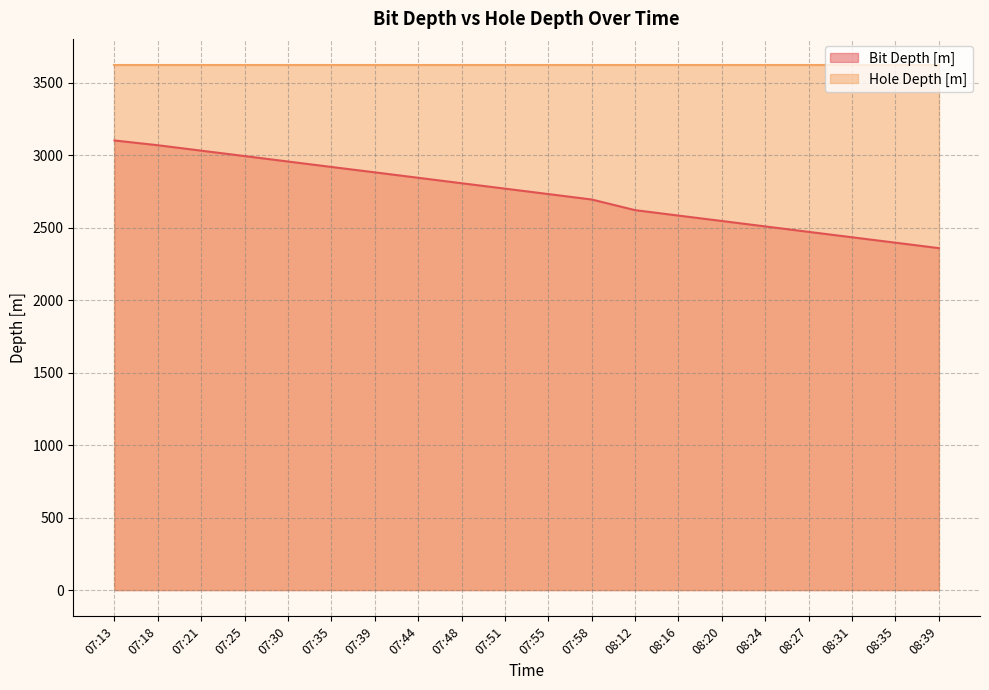

Is it true that the value at 08:27 is 4062.1?

False